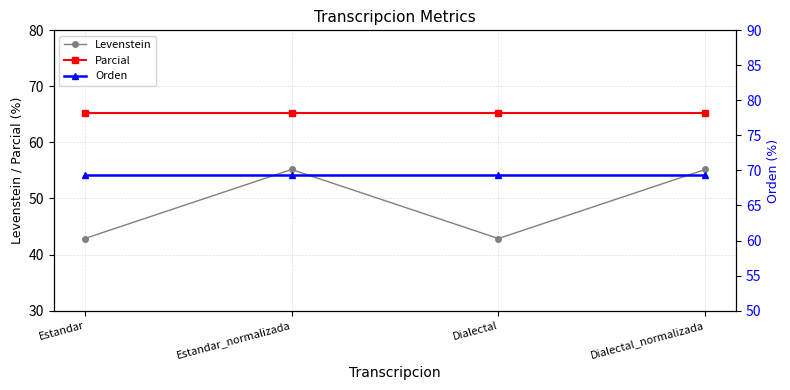

Is it true that Orden equals 122.1 at Dialectal_normalizada?

False